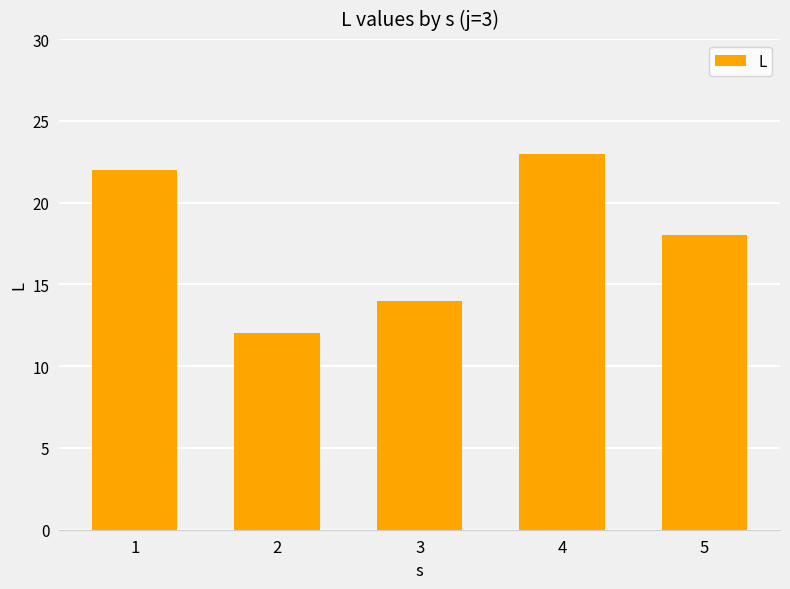

List the labels in order of value, smallest first.

2, 3, 5, 1, 4